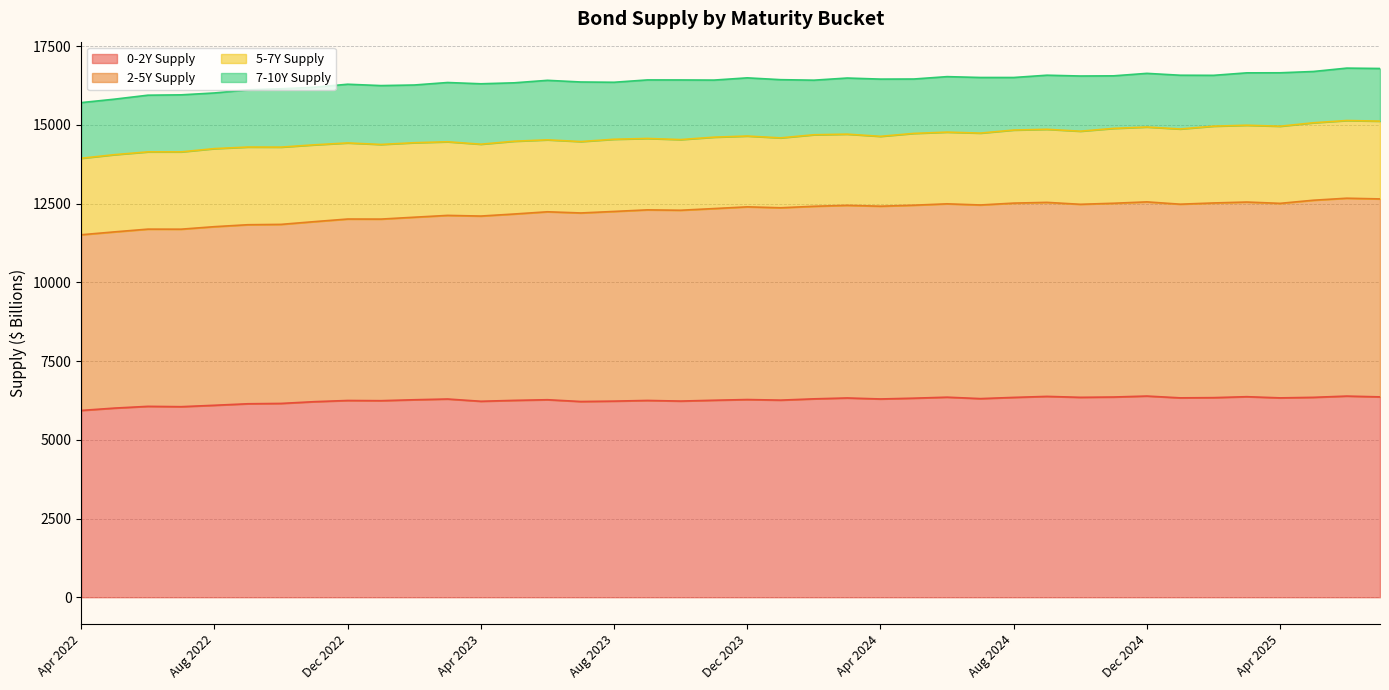

What is the maximum value for 0-2Y Supply?

6389.8